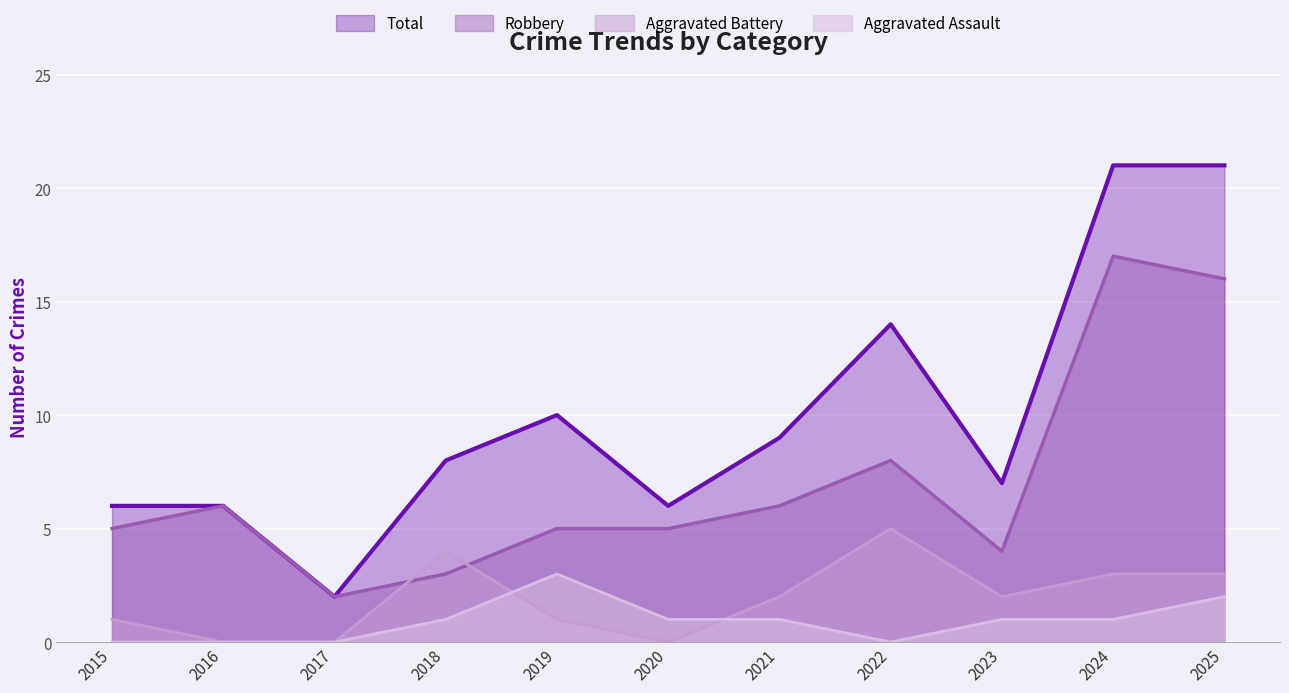

At how many categories does at least one series exceed 18?

2